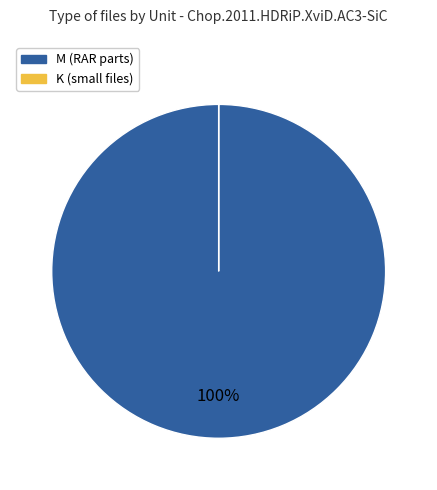

To the nearest percent, what is the difference between the largest and smallest slice percentages?

100%